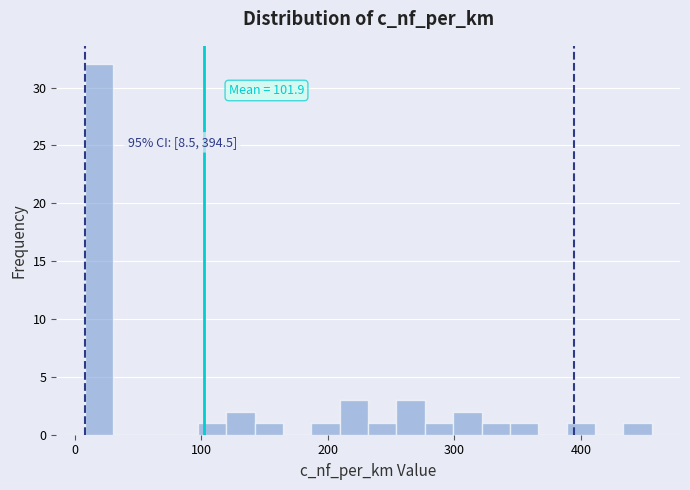

Read against the x-axis, roughly where is the centre of the tallest bar?

20